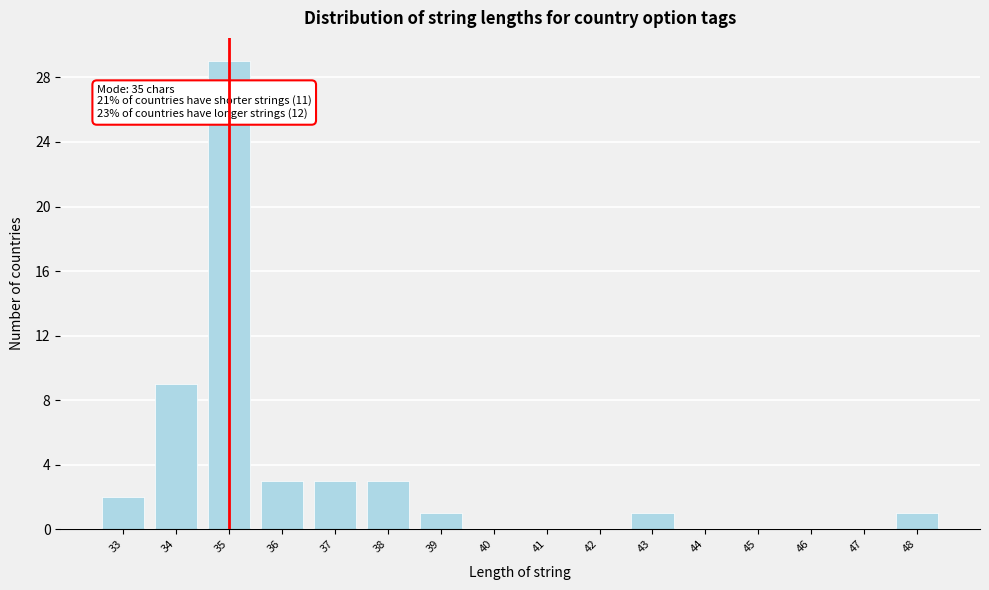

Over which range of the x-axis is the bar tallest?

34.5 to 35.5